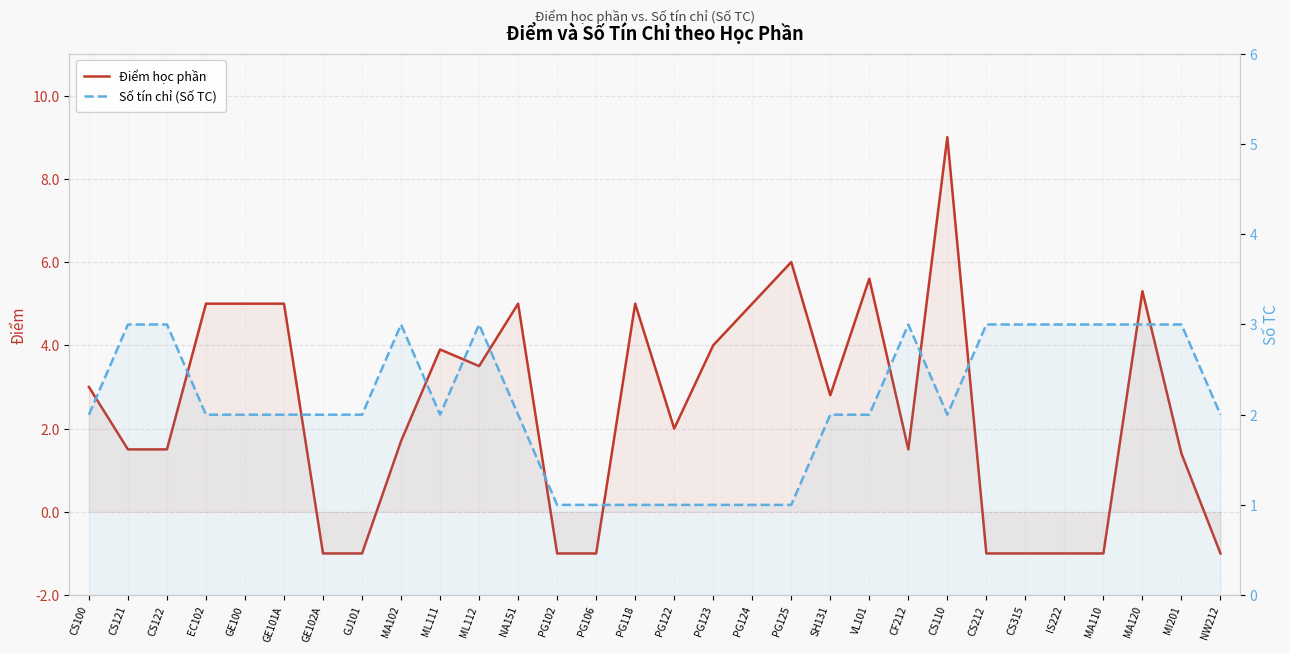

What are all the series names shown in the legend?

Điểm học phần, Số tín chỉ (Số TC)